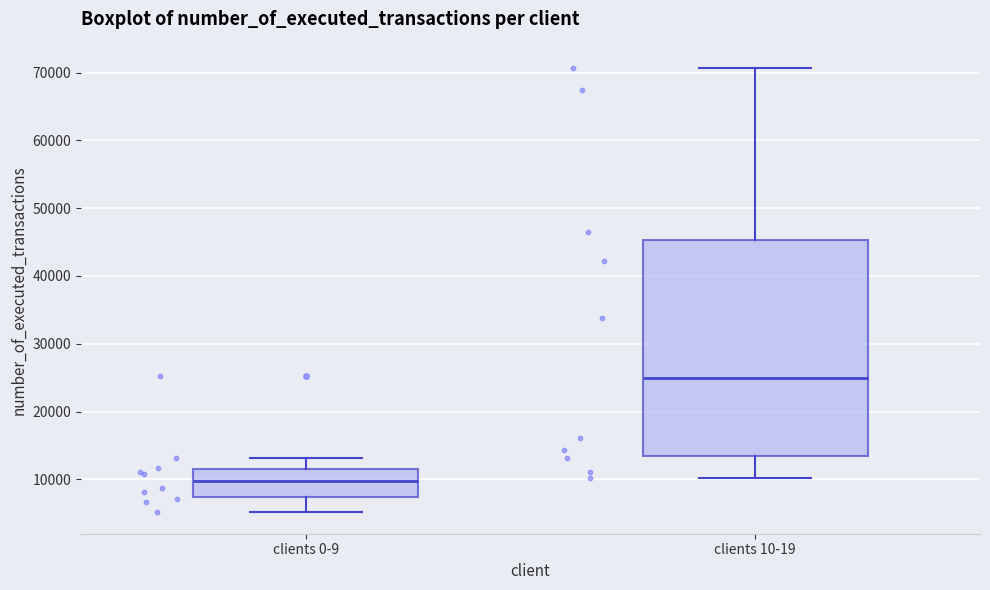

Which box's median line is the lowest?

clients 0-9